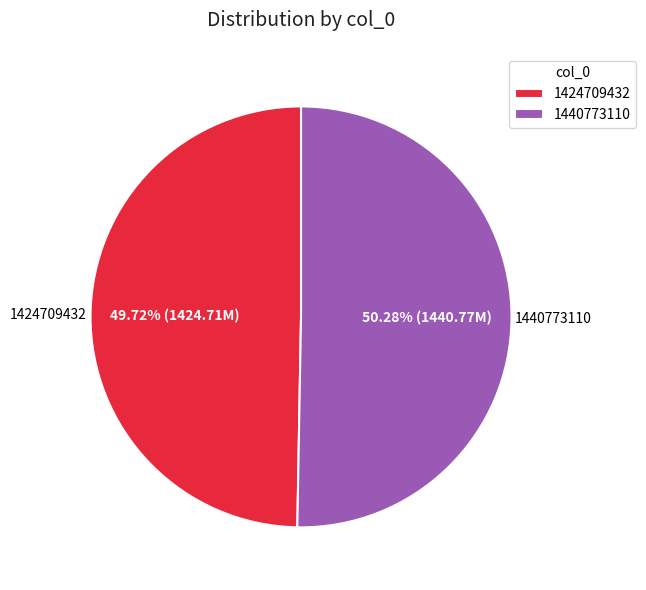

What is the ratio of the value at 1424709432 to the value at 1440773110?

1.0